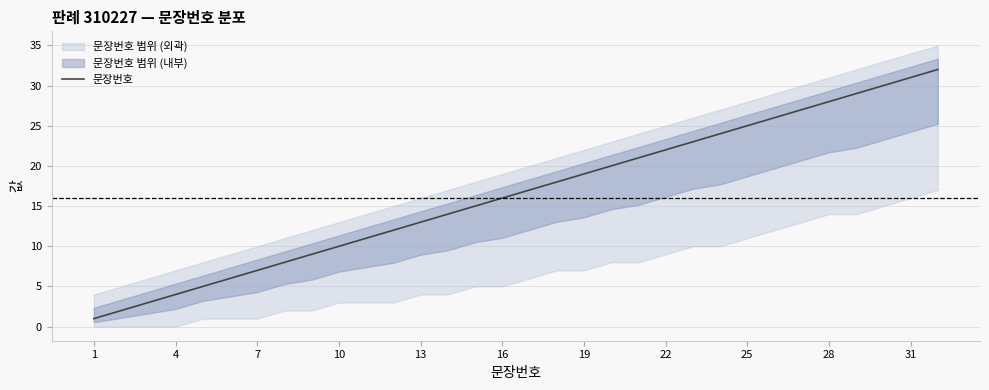

The 문장번호 series shows 2 at 7. True or false?

False